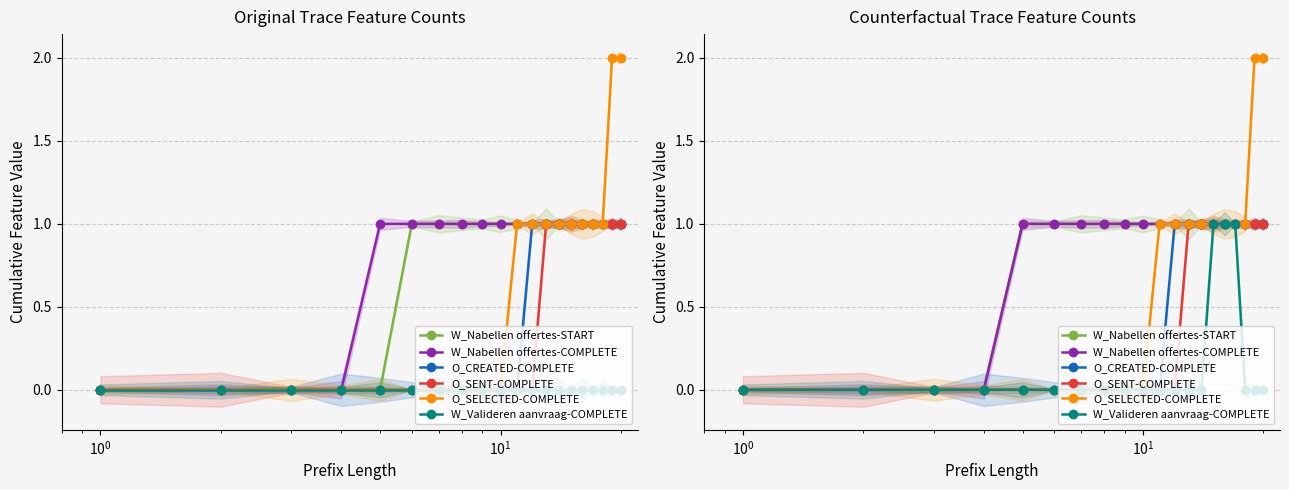

Rank the series by their maximum value, from highest to lowest.

O_SELECTED-COMPLETE, W_Nabellen offertes-START, W_Nabellen offertes-COMPLETE, O_CREATED-COMPLETE, O_SENT-COMPLETE, W_Valideren aanvraag-COMPLETE